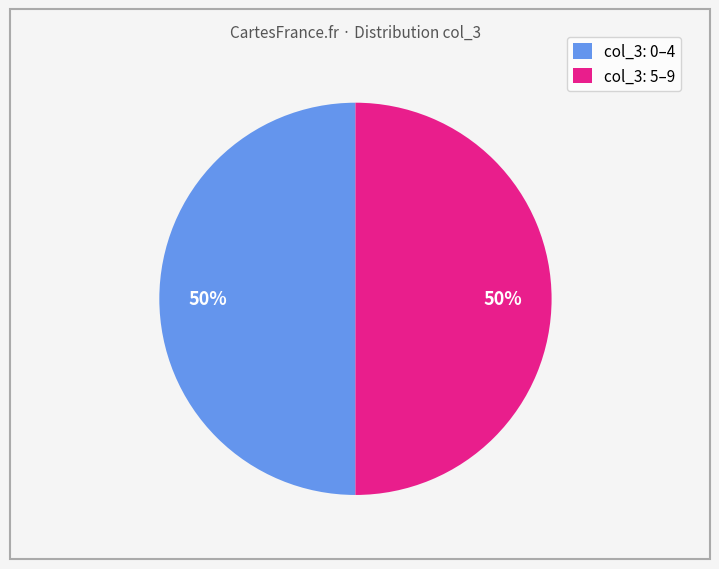

True or false: col_3: 0–4 accounts for 58% of the total.

False